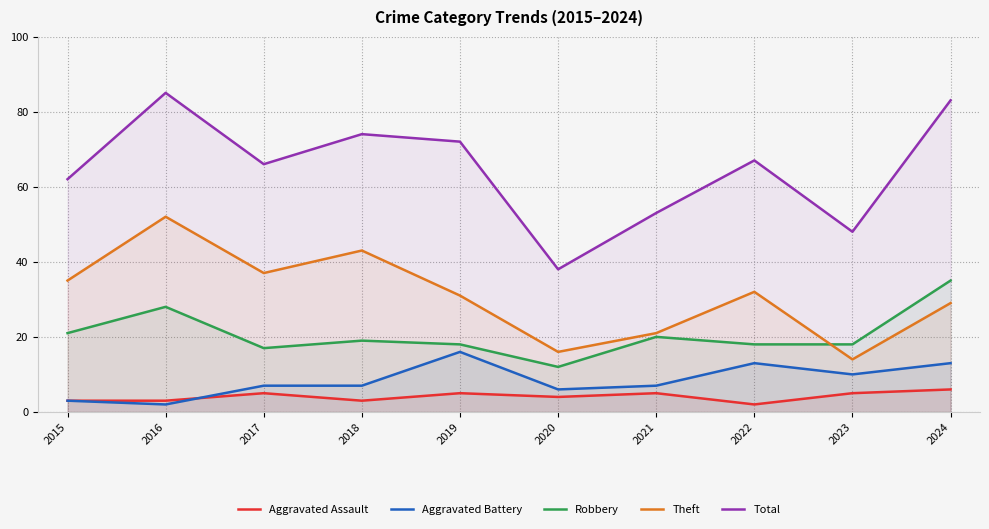

How many categories are shown in the chart?

10